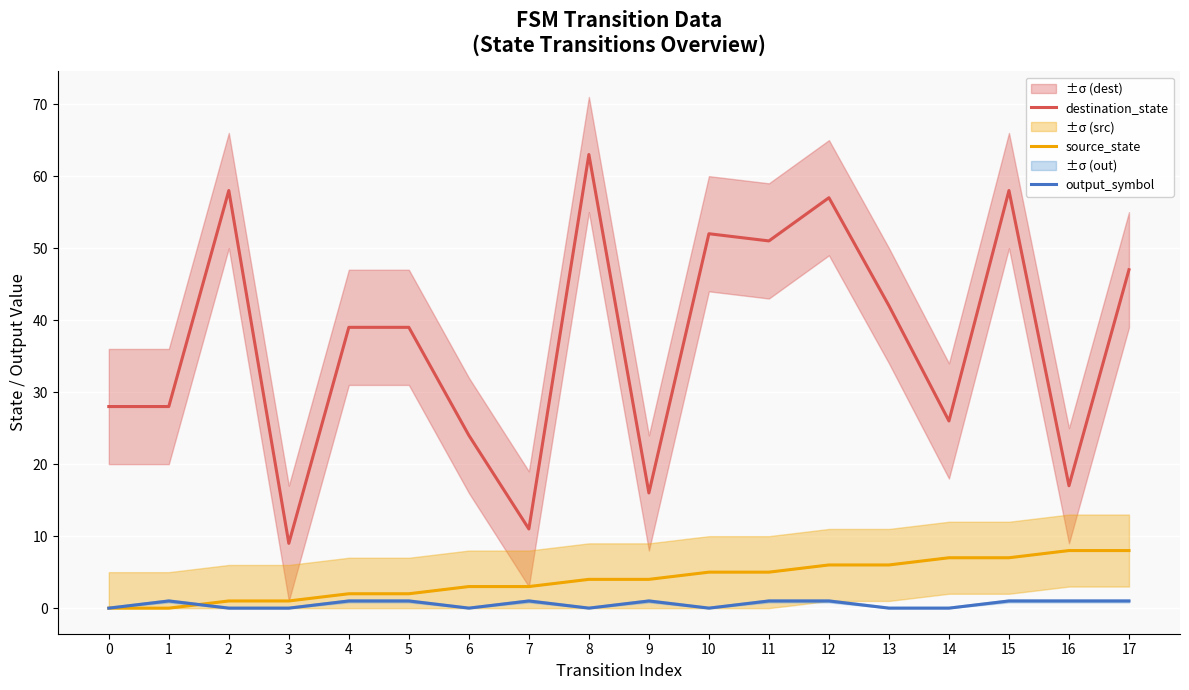

What is the highest value of the source_state series?

8